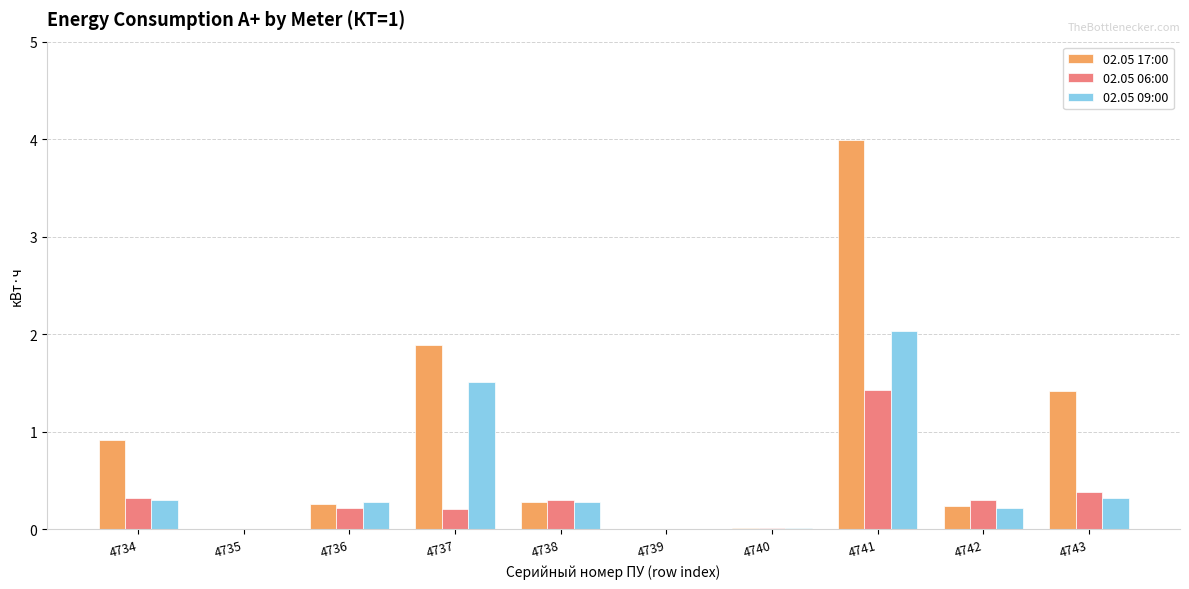

Is it true that 02.05 06:00 equals 0.1 at 4742?

False